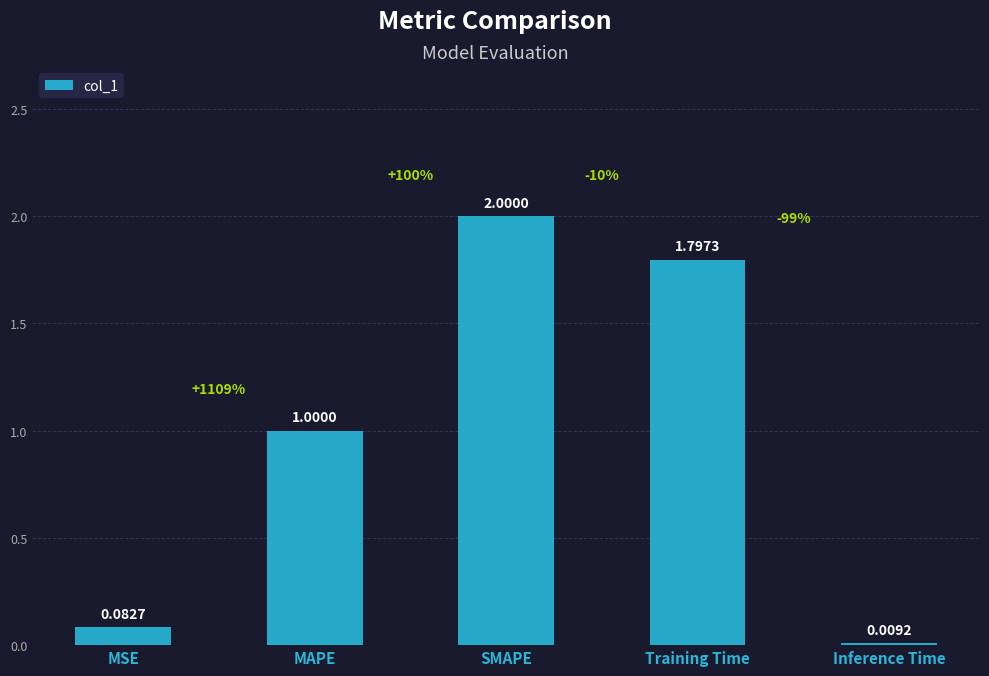

How many series are shown in this chart?

1